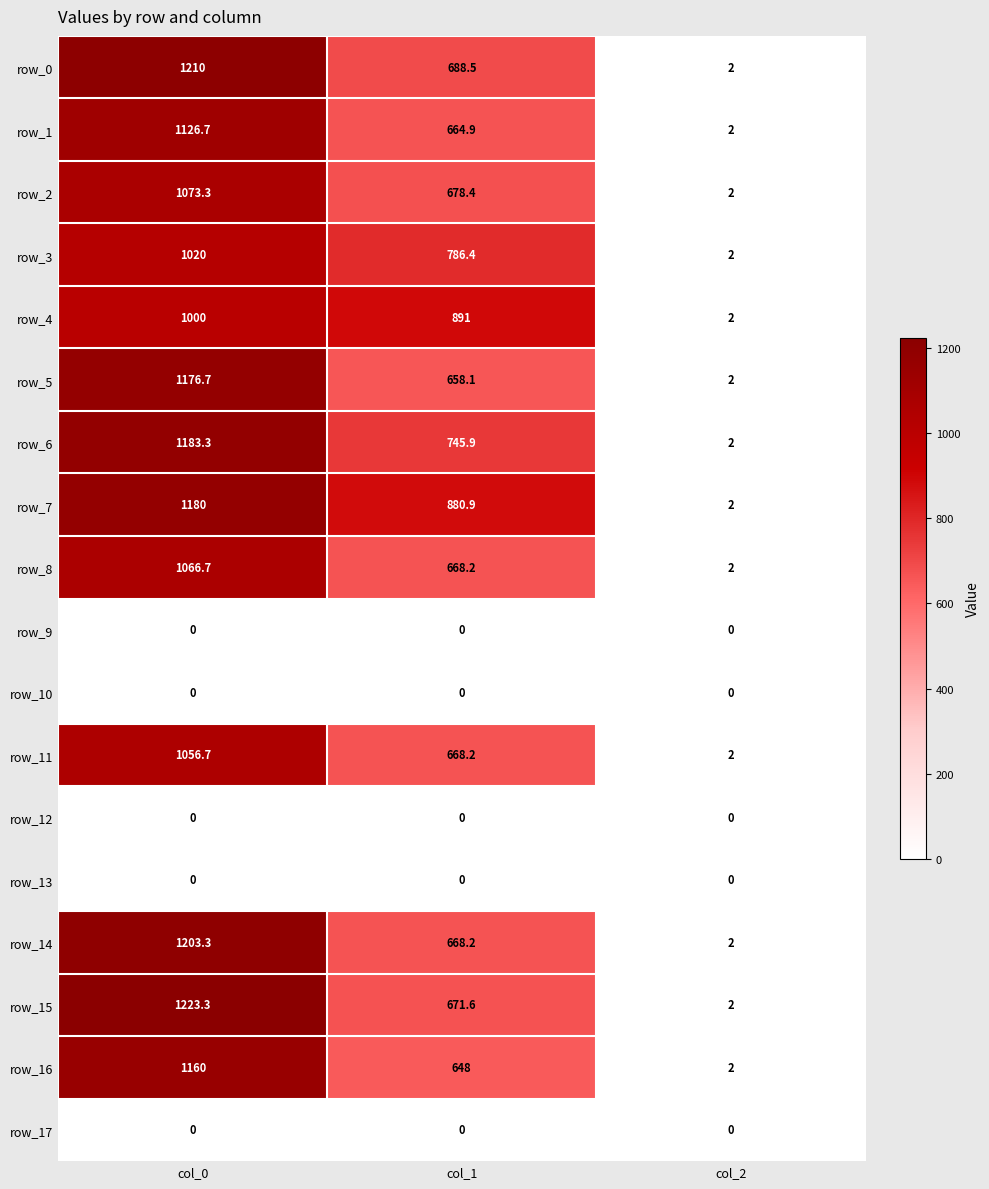

At how many categories does at least one series exceed 916?

1